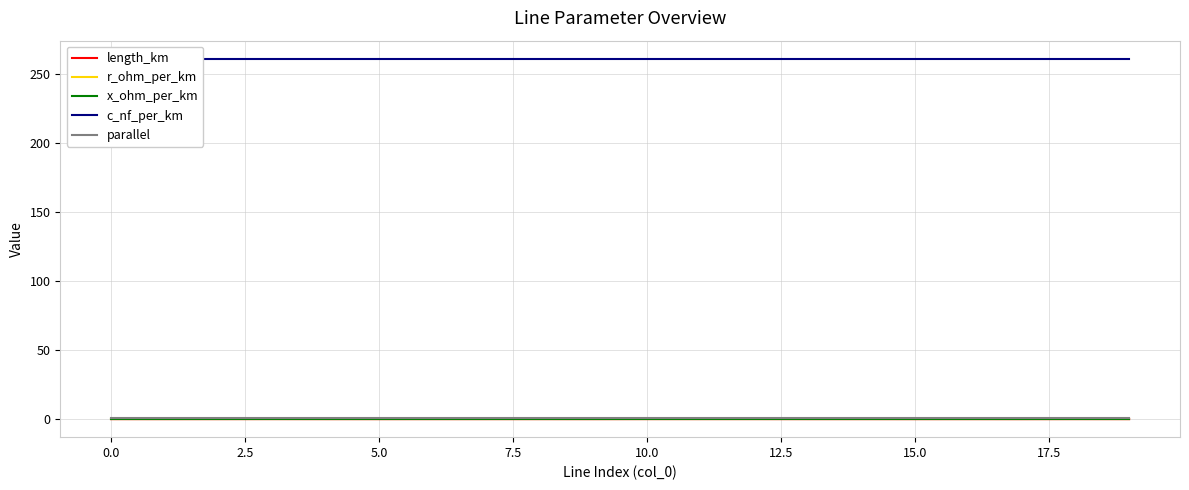

At which label is x_ohm_per_km closest to 0?

11